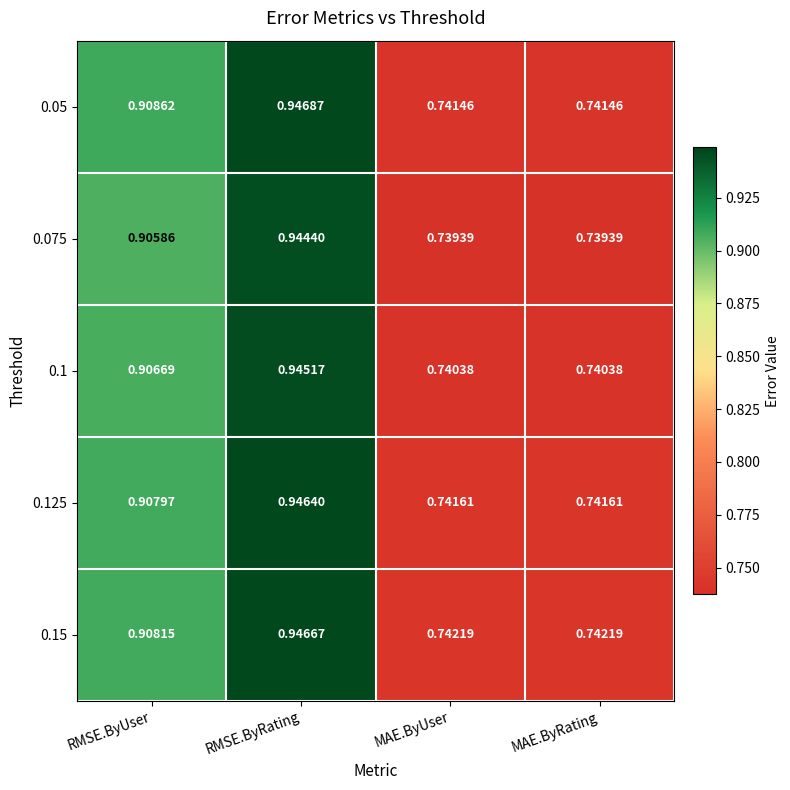

Is the value of 0.075 at RMSE.ByUser greater than the value of 0.15 at RMSE.ByRating?

No